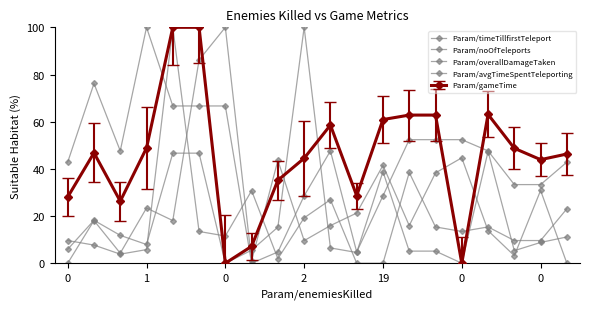

Which series has the largest range (max minus min)?

Param/timeTillfirstTeleport